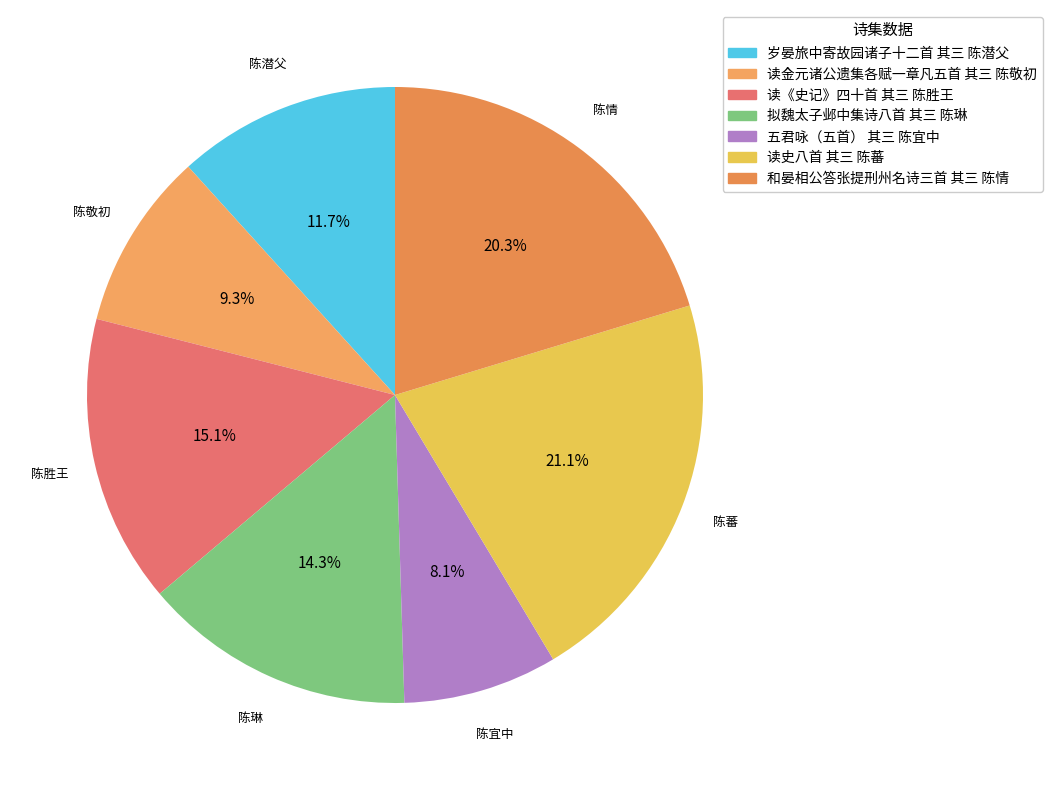

Which has a higher value, 读金元诸公遗集各赋一章凡五首 其三 陈敬初 or 读史八首 其三 陈蕃?

读史八首 其三 陈蕃